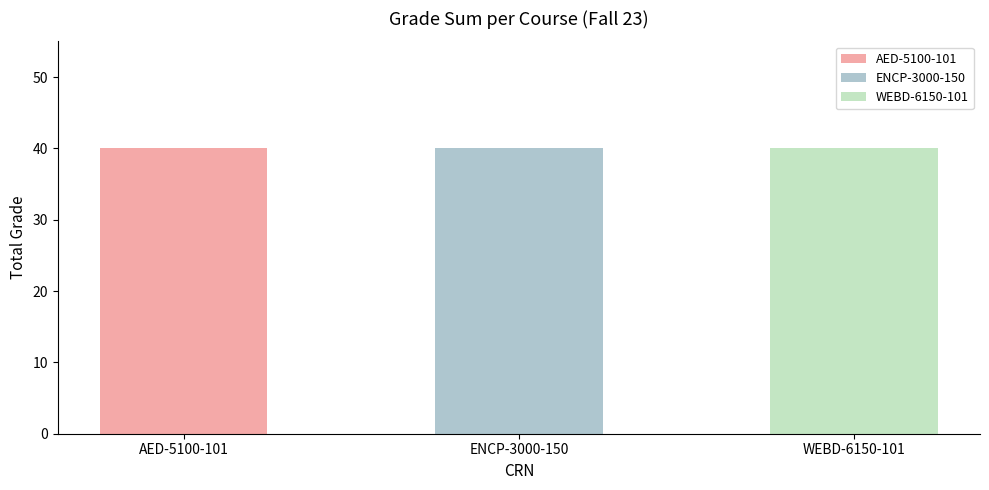

Rank the series by their maximum value, from lowest to highest.

AED-5100-101, ENCP-3000-150, WEBD-6150-101